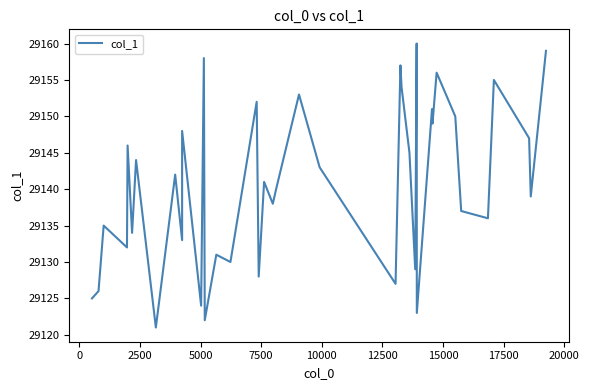

How many lines are shown in the chart?

1